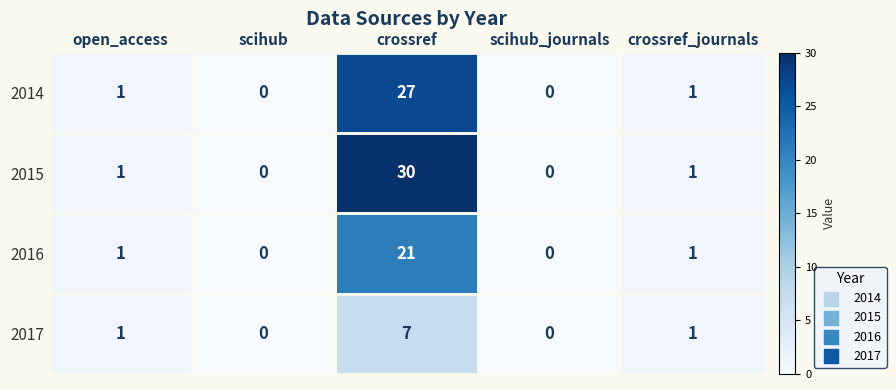

At how many categories does at least one series exceed 28?

1